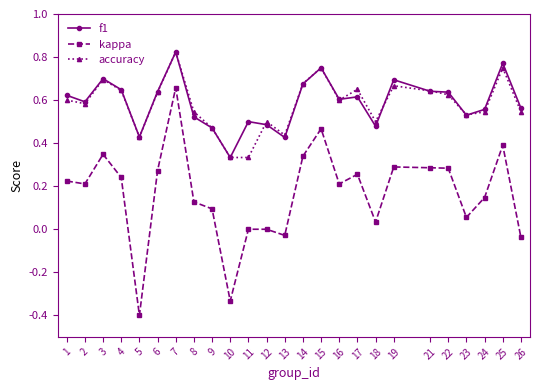

Between 2 and 19, which series saw the biggest shift?

f1